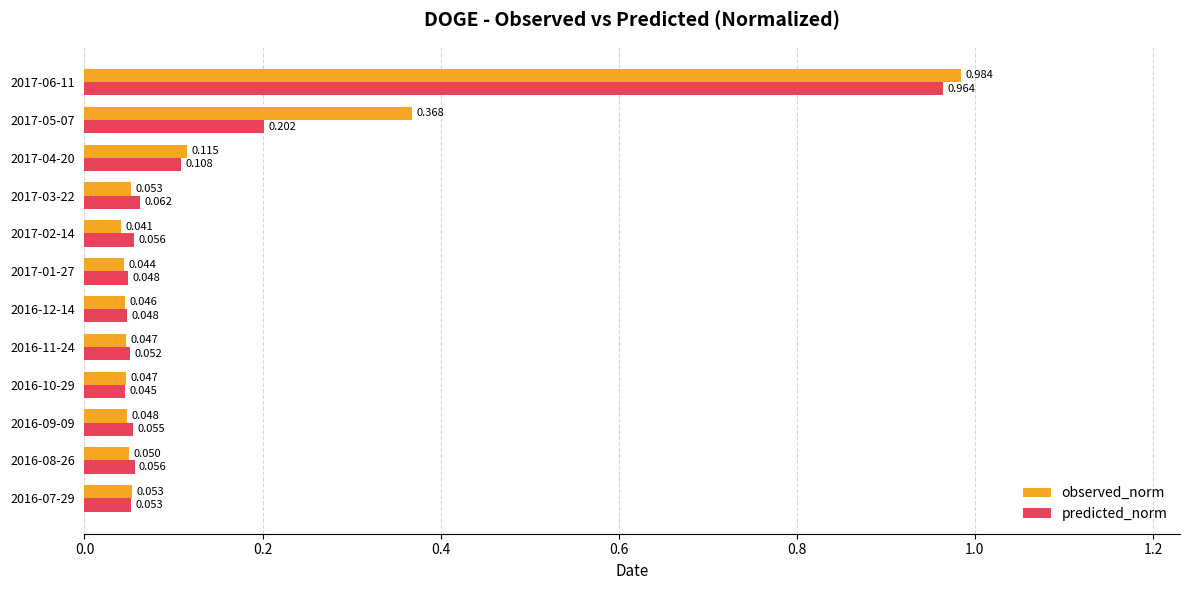

Which series changed the most between 2016-07-29 and 2016-09-09?

observed_norm